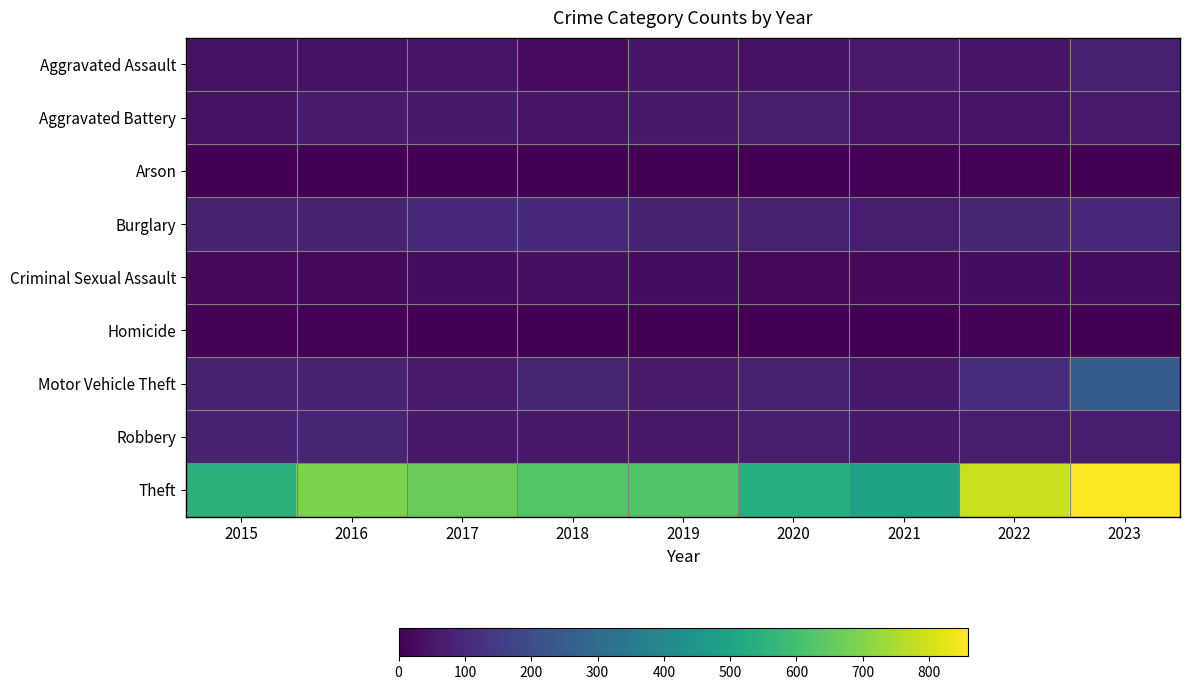

What is the spread (max minus min) of values at 2017?

661